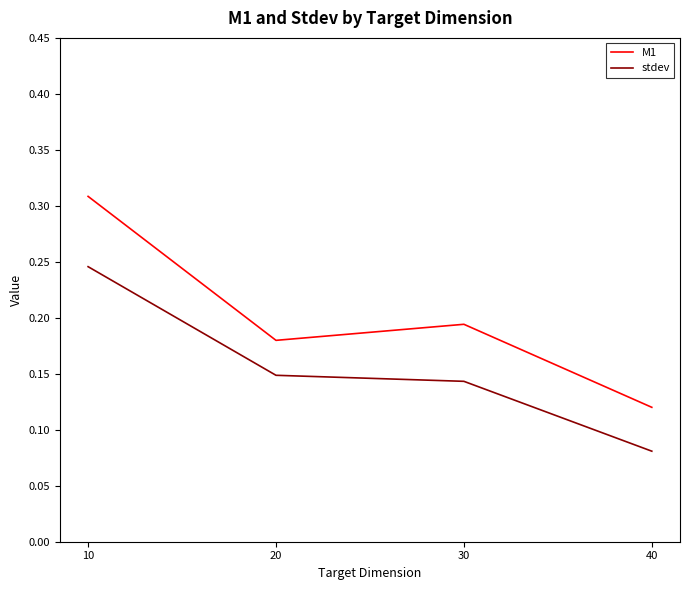

True or false: M1 has a value of 0.2 at 40.

False